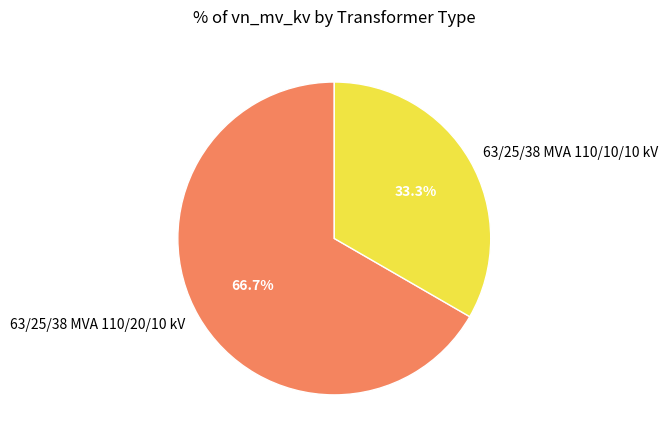

What is the smallest slice in the pie chart?

63/25/38 MVA 110/10/10 kV